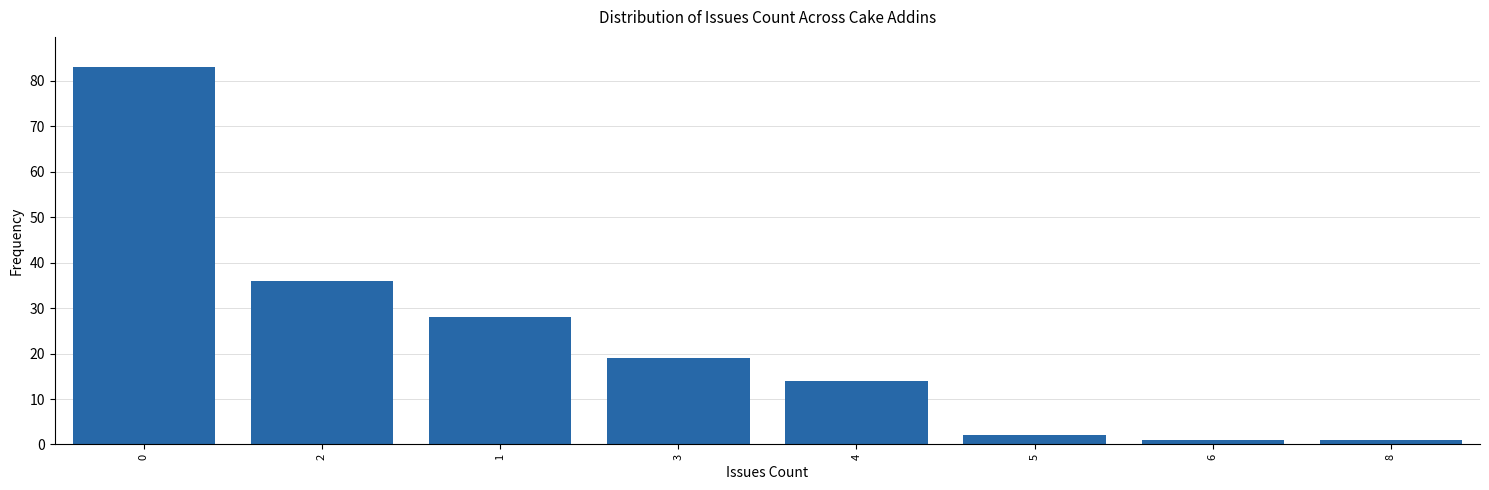

Reading left to right, what are all the values shown in this chart?

0=83	2=36	1=28	3=19	4=14	5=2	6=1	8=1